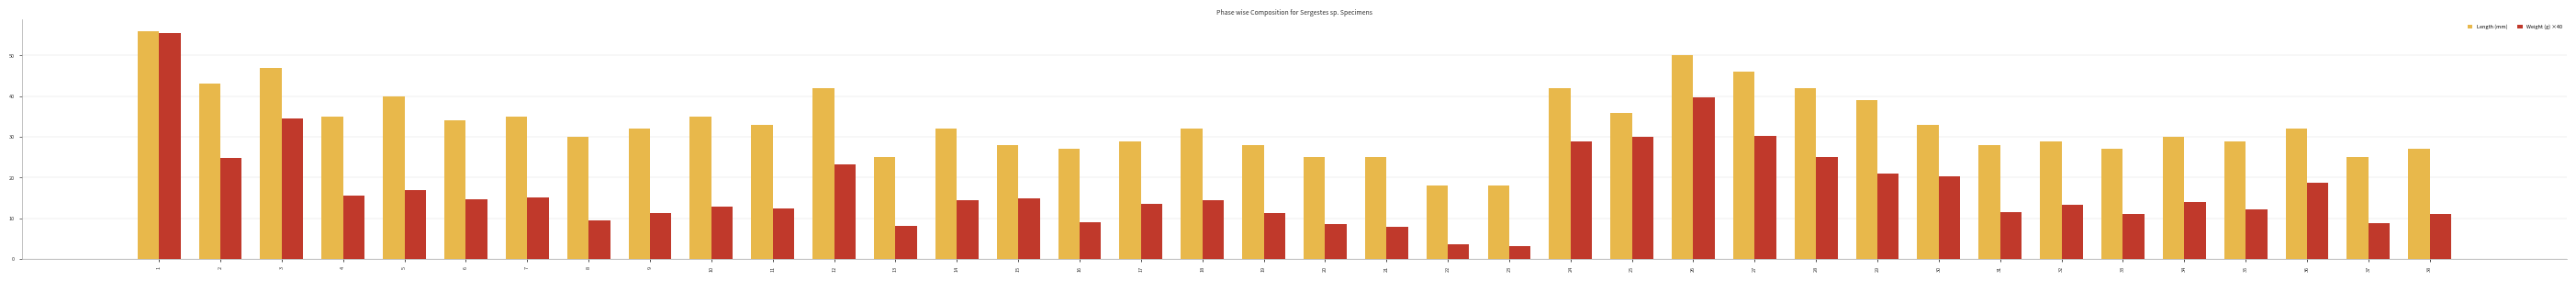

What is the spread (max minus min) of values at 10?

22.1